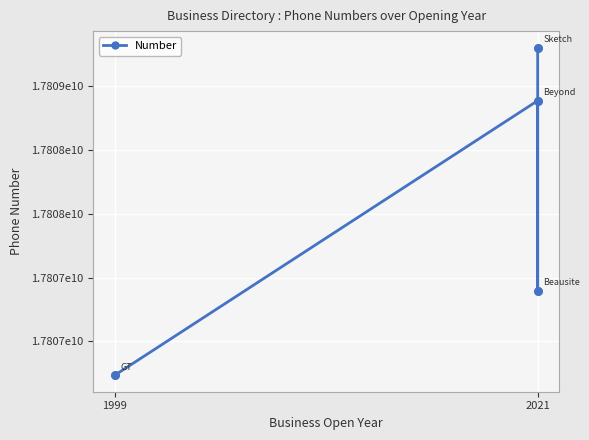

Between 2021 and 1999, which is larger?

2021